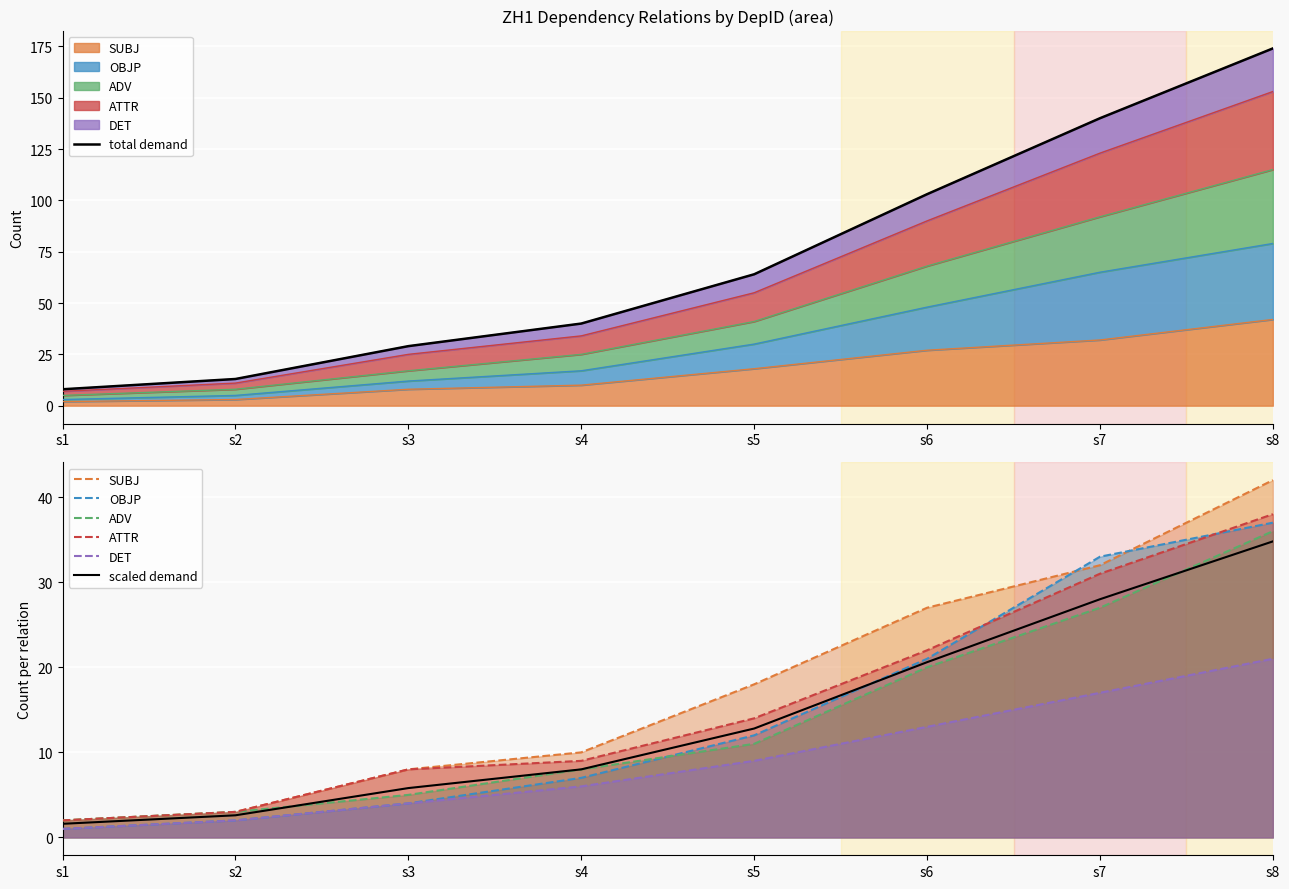

Reading left to right, what are all the values shown in this chart?

SUBJ: s1=2	s2=3	s3=8	s4=10	s5=18	s6=27	s7=32	s8=42
OBJP: s1=1	s2=2	s3=4	s4=7	s5=12	s6=21	s7=33	s8=37
ADV: s1=2	s2=3	s3=5	s4=8	s5=11	s6=20	s7=27	s8=36
ATTR: s1=2	s2=3	s3=8	s4=9	s5=14	s6=22	s7=31	s8=38
DET: s1=1	s2=2	s3=4	s4=6	s5=9	s6=13	s7=17	s8=21